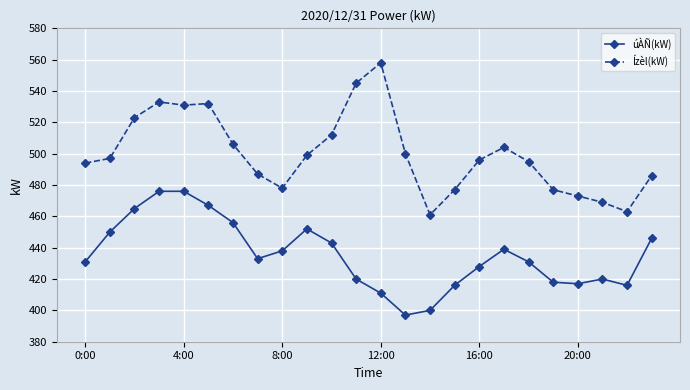

True or false: úÀÑ(kW) and Ízèl(kW) intersect in this chart.

False